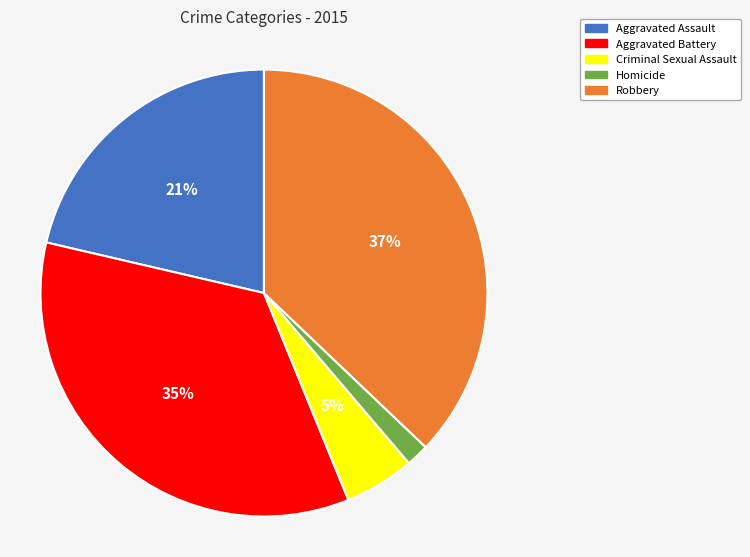

Does any single category account for the majority?

No